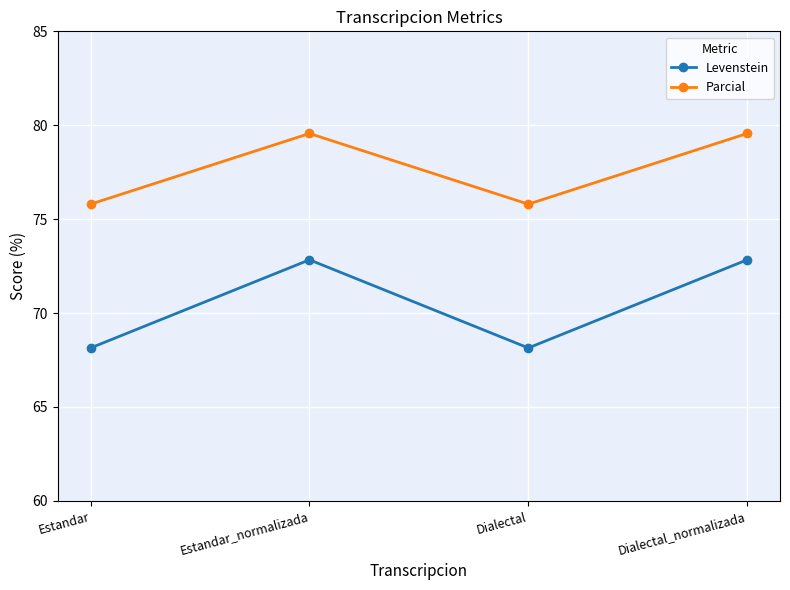

Rank the series by their maximum value, from highest to lowest.

Parcial, Levenstein